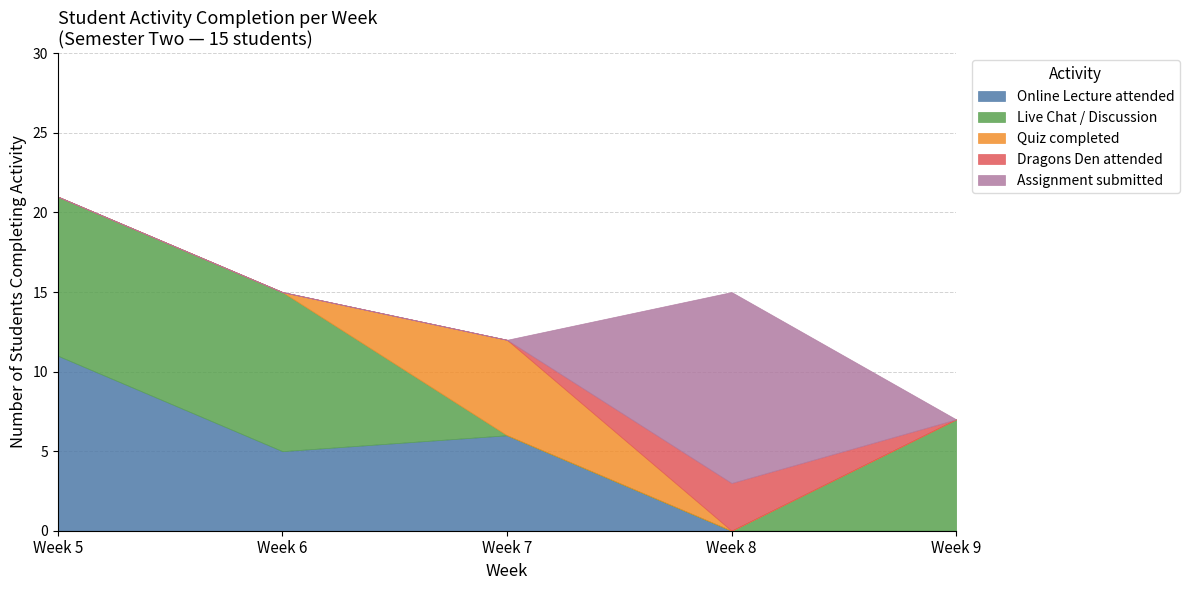

The value of Online Lecture attended at Week 5 is 11. True or false?

True